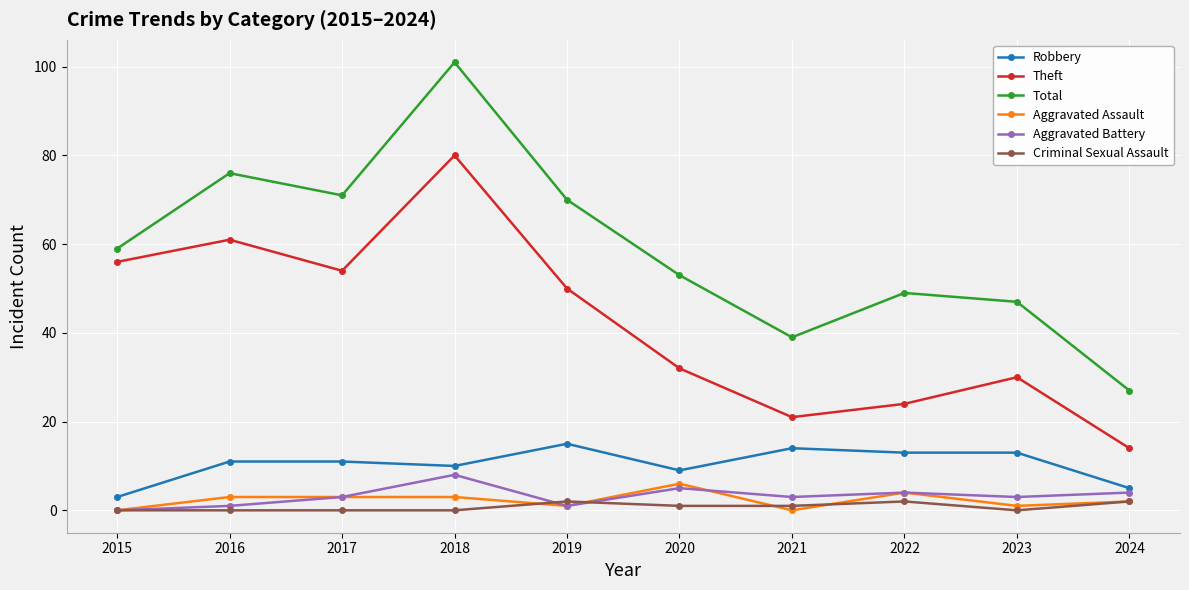

How many lines are shown in the chart?

6